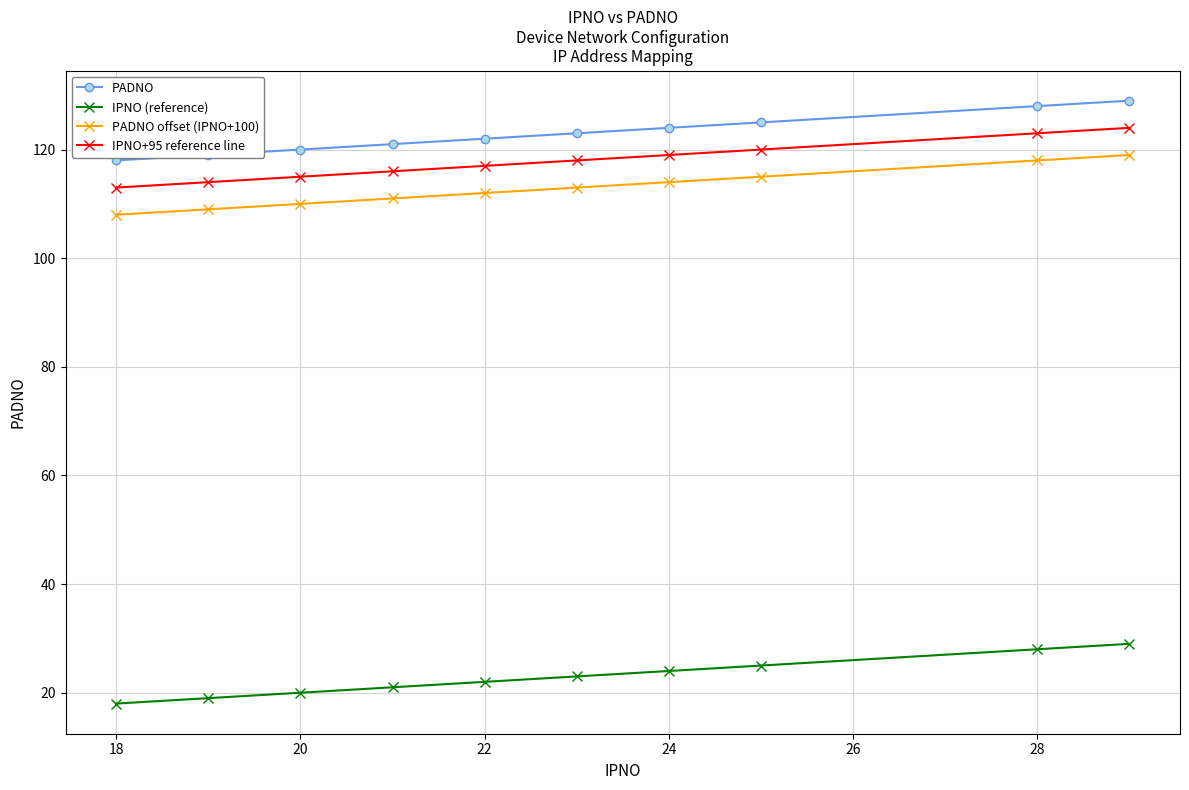

At how many categories does at least one series exceed 94?

10